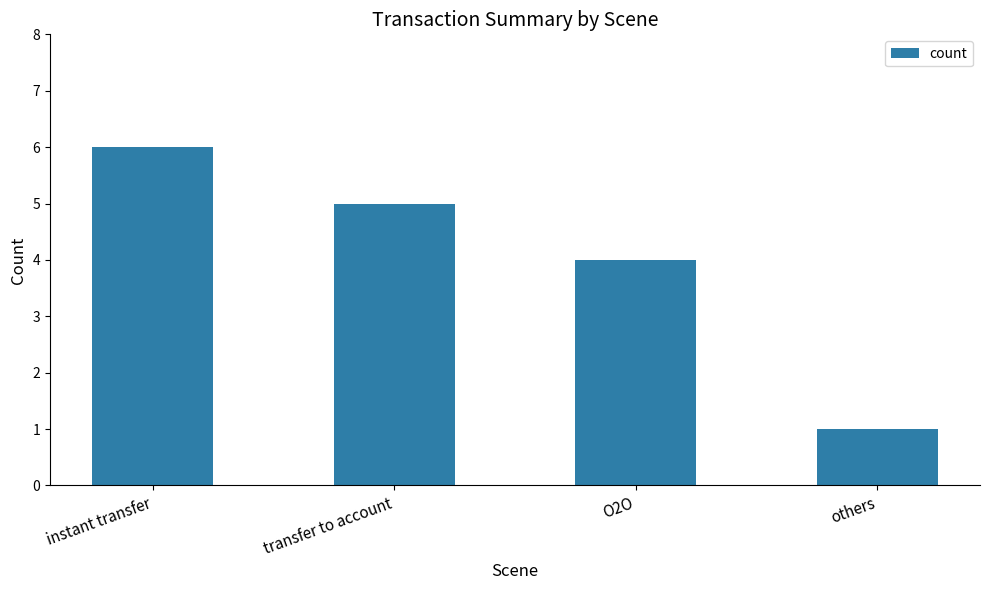

What is the sum of the values at O2O and instant transfer?

10